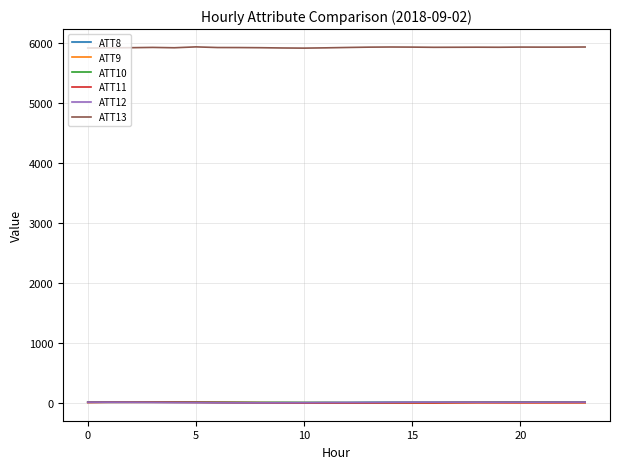

Which series has the largest total across all categories?

ATT13